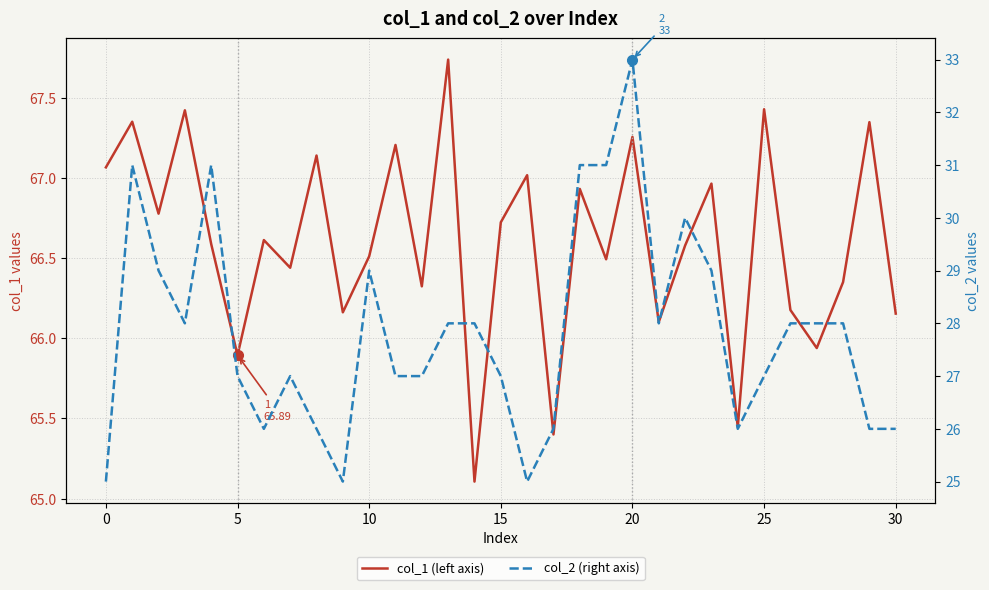

Which series has the largest range (max minus min)?

col_2 (right axis)